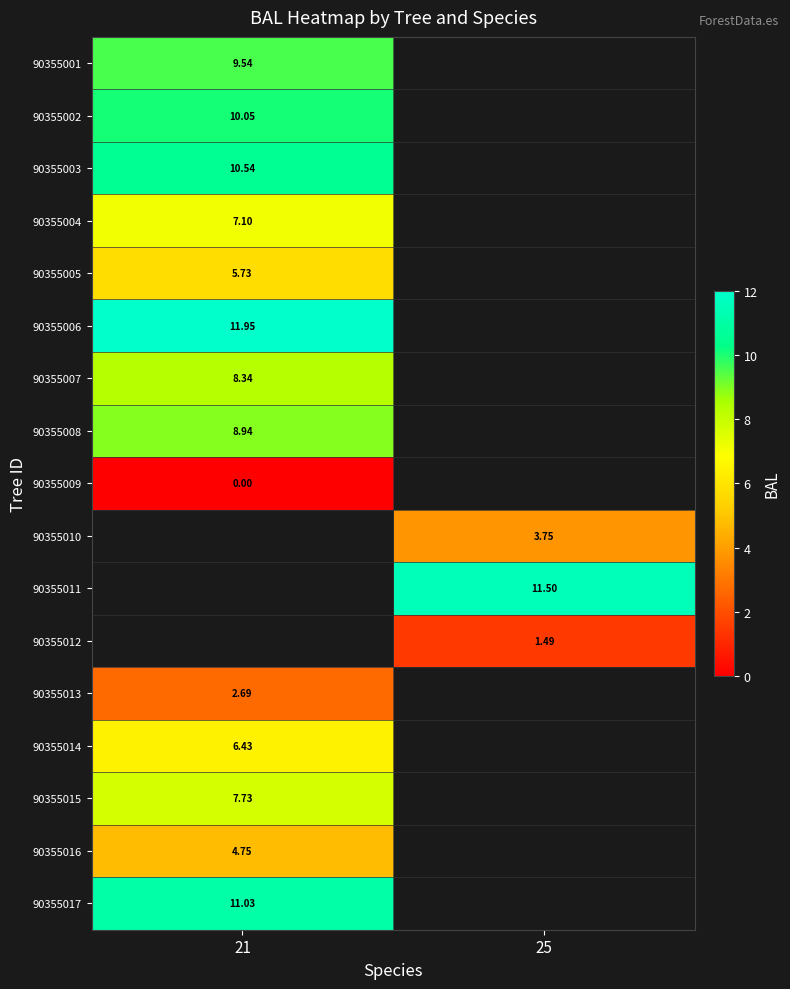

The 90355004 series shows 7.1 at 21. True or false?

True